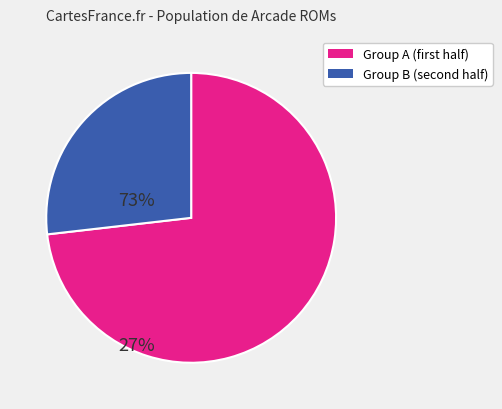

Does any single category account for the majority?

Yes